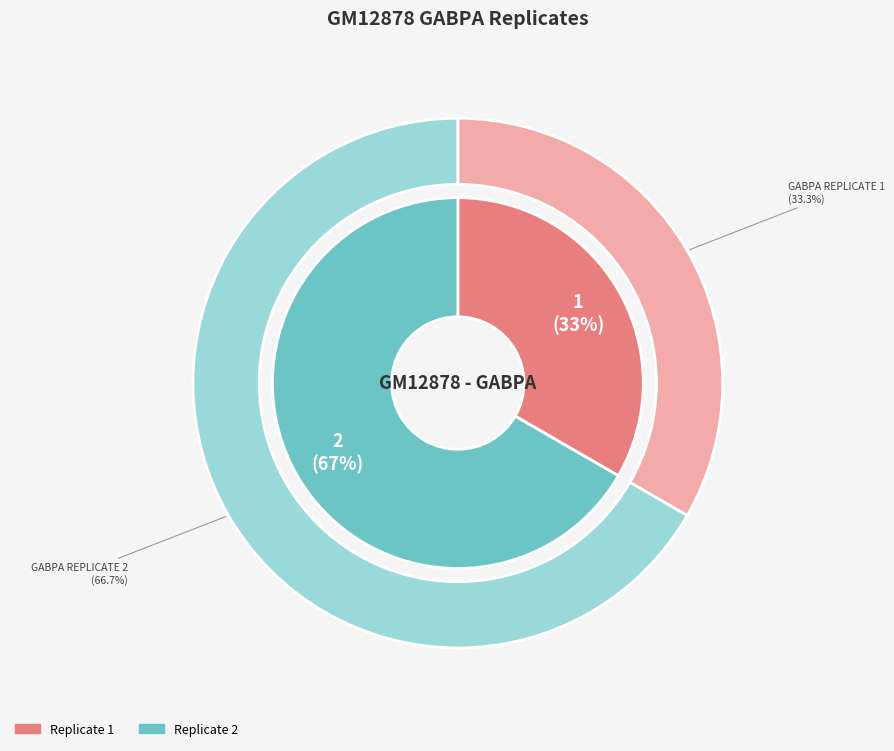

Does Replicate 1 represent more than half of the total?

No